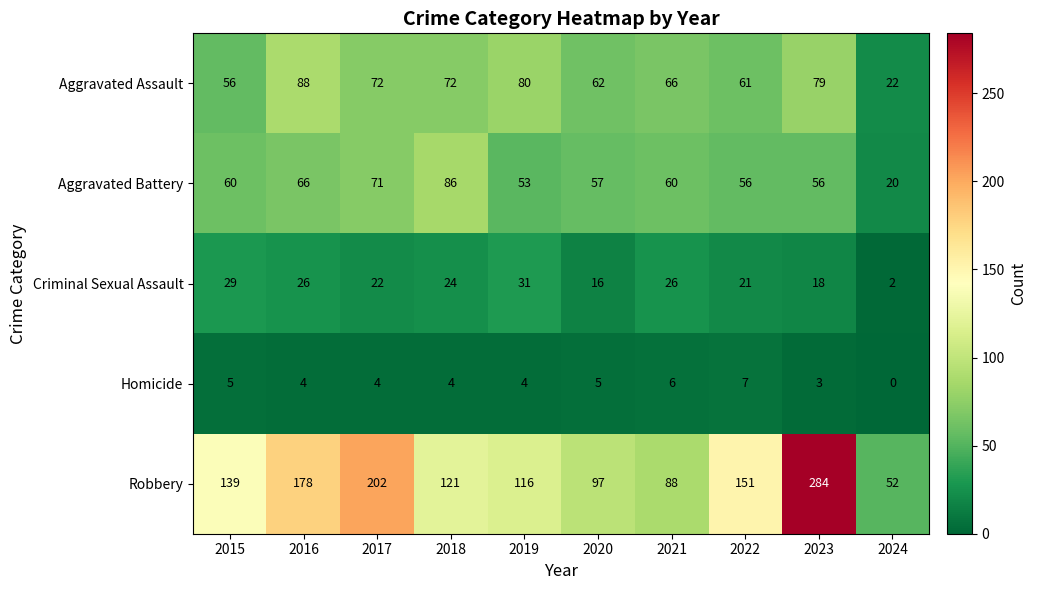

Which series has the widest spread of values?

Robbery